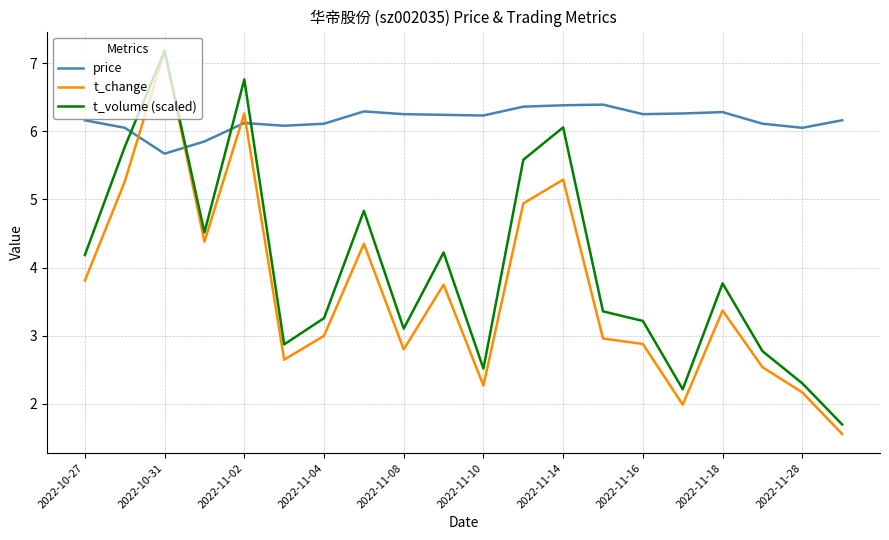

Which series ends up on top after the final intersection of t_volume (scaled) and price?

price